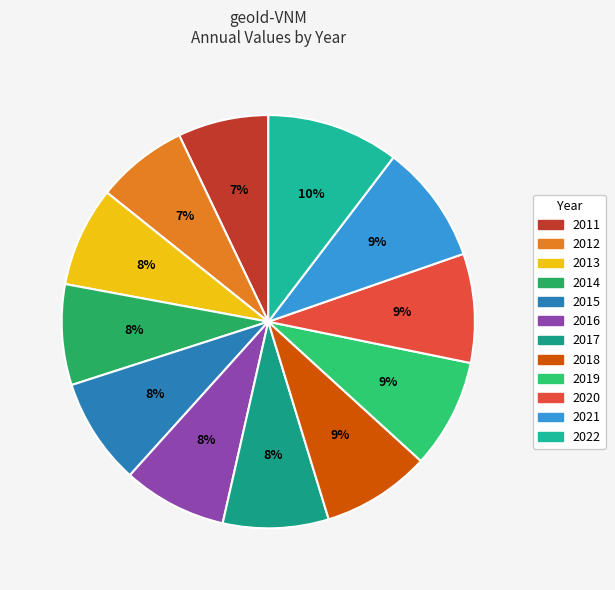

To the nearest percent, what is the difference between the largest and smallest slice percentages?

3%